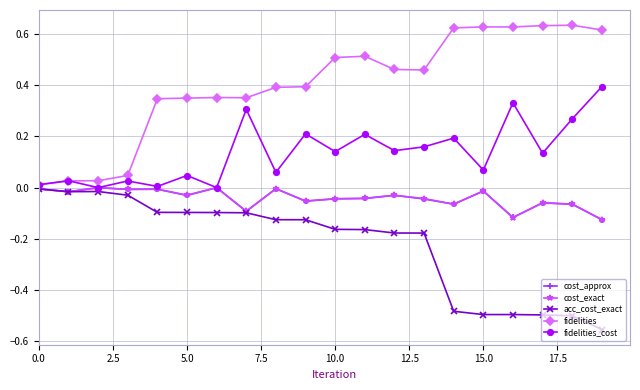

Which series has the largest total across all categories?

fidelities